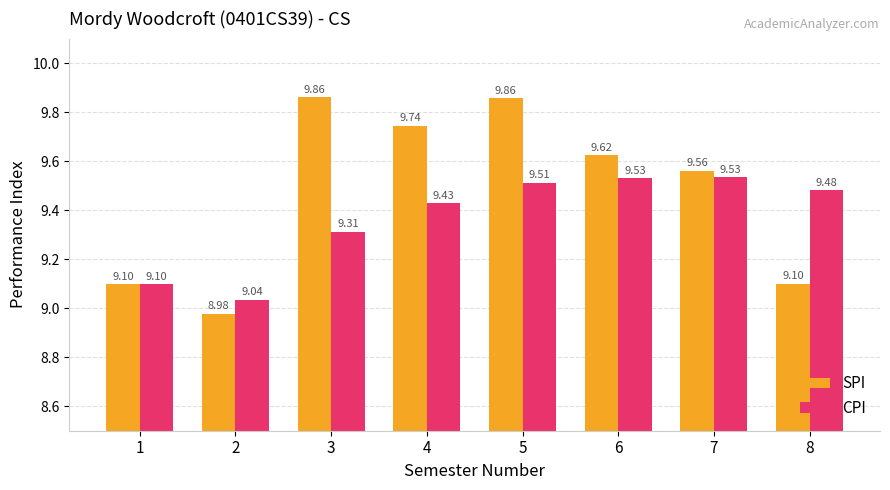

The SPI series shows 9.6 at 6. True or false?

True